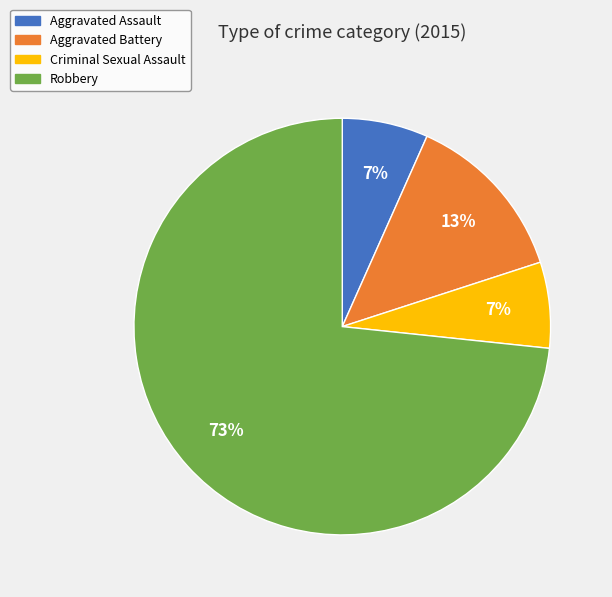

What is the largest slice in the pie chart?

Robbery